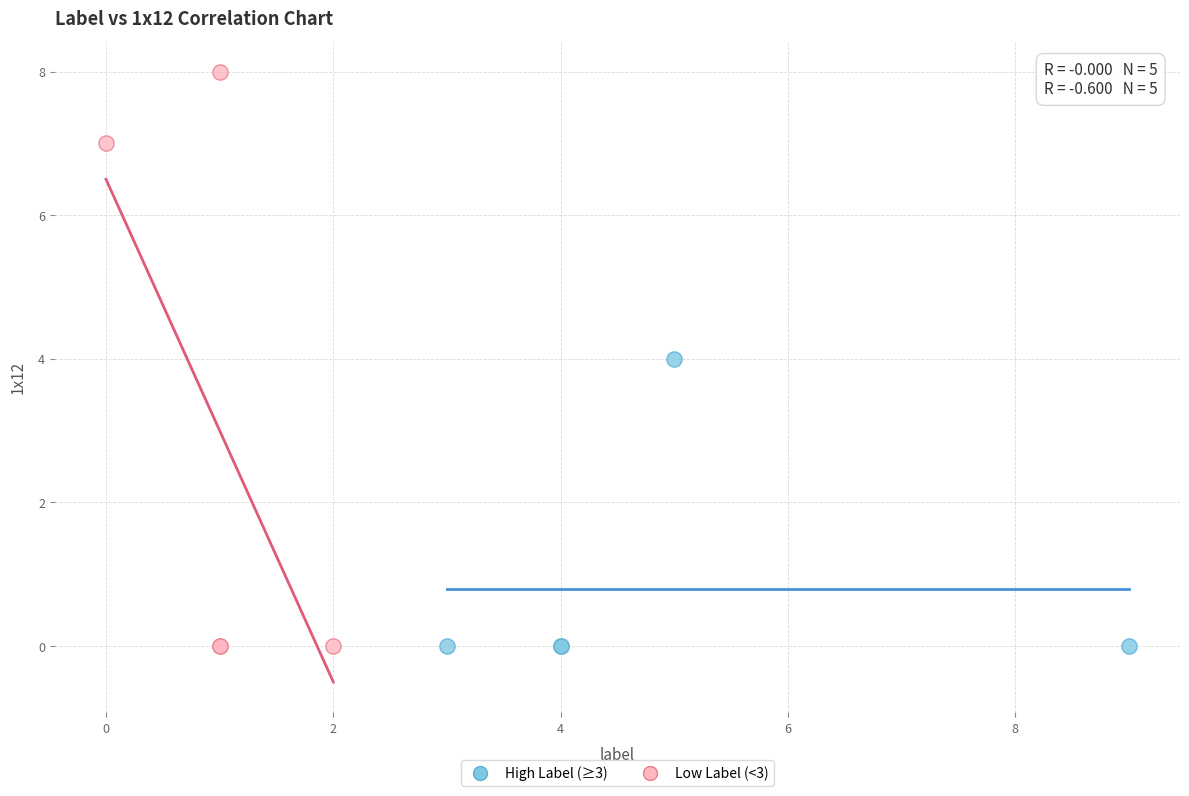

Which series has the largest Y range (max minus min)?

Low Label (<3)